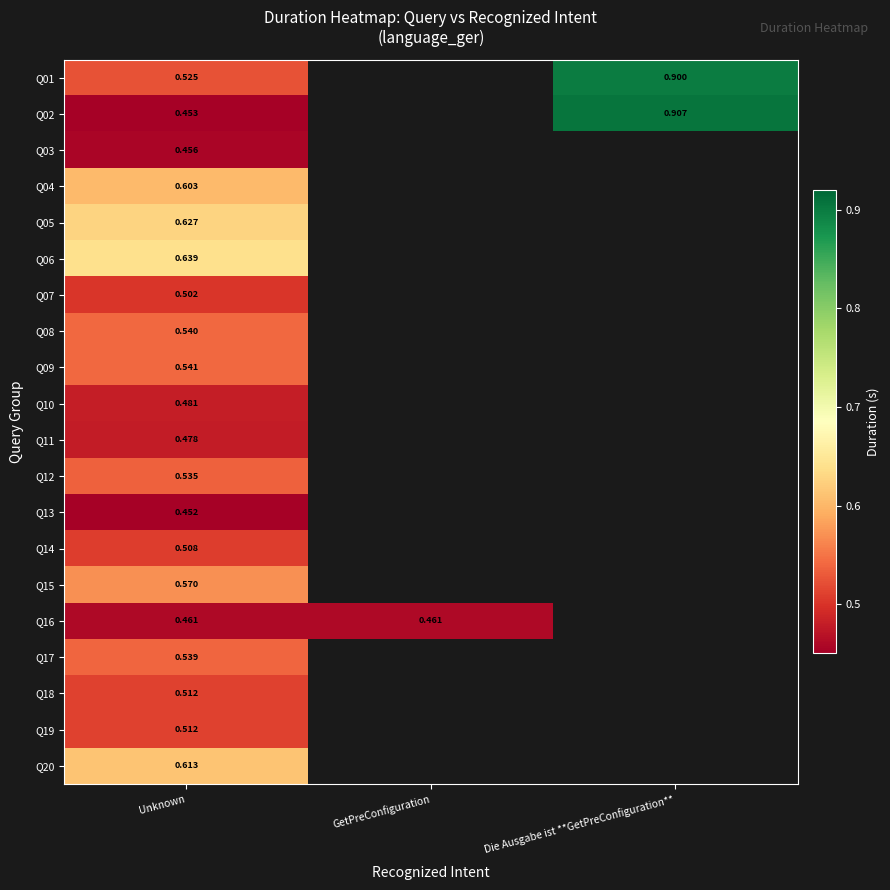

How many series are shown in this chart?

20